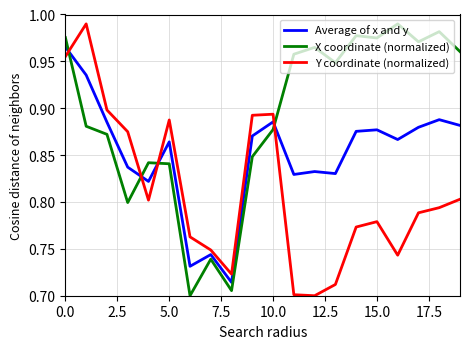

List the series in order of their overall mean, highest first.

X coordinate (normalized), Average of x and y, Y coordinate (normalized)